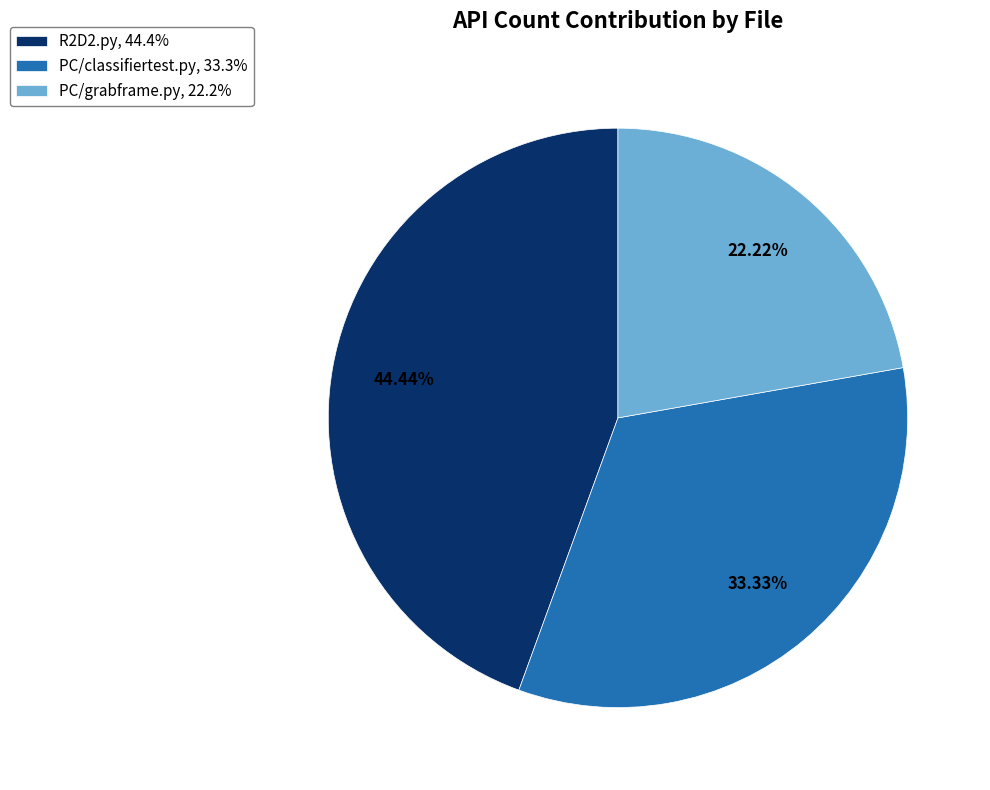

Does PC/classifiertest.py represent more than half of the total?

No